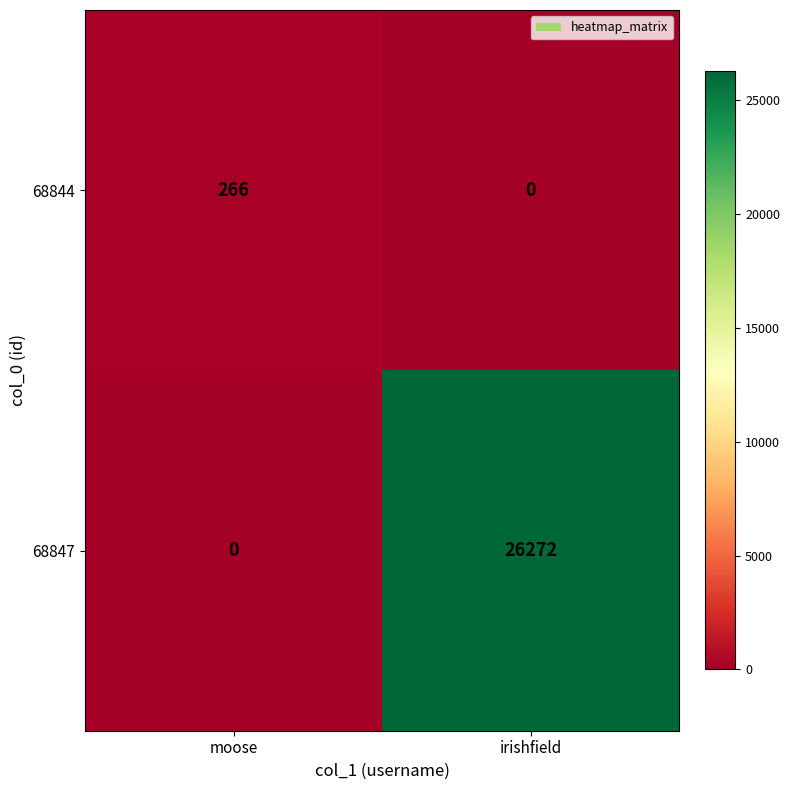

Which series has the largest total across all categories?

68847